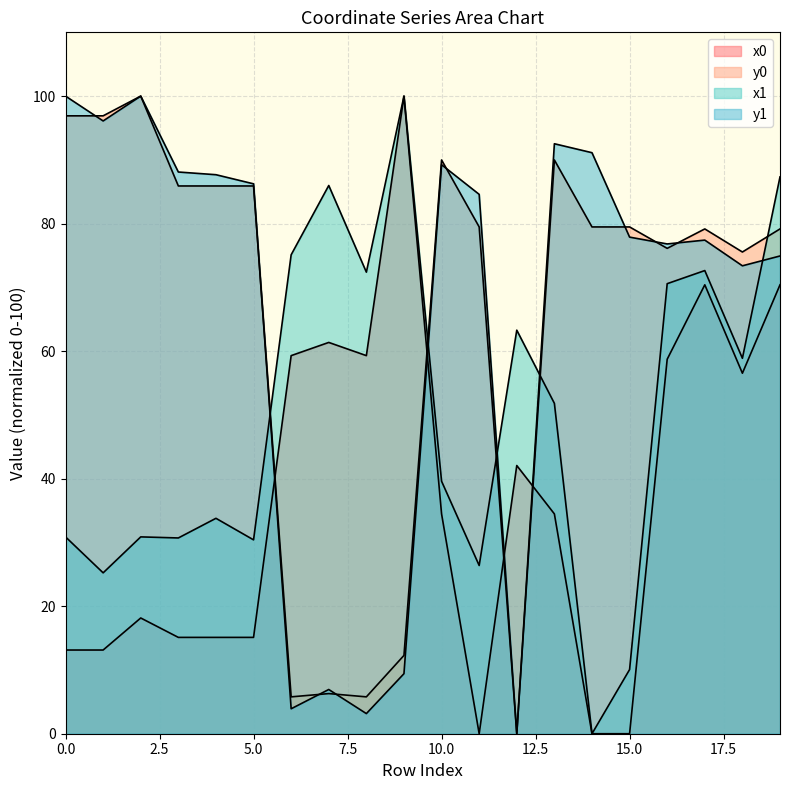

What is the value of the x0 point at the 20th from the left?

70.4